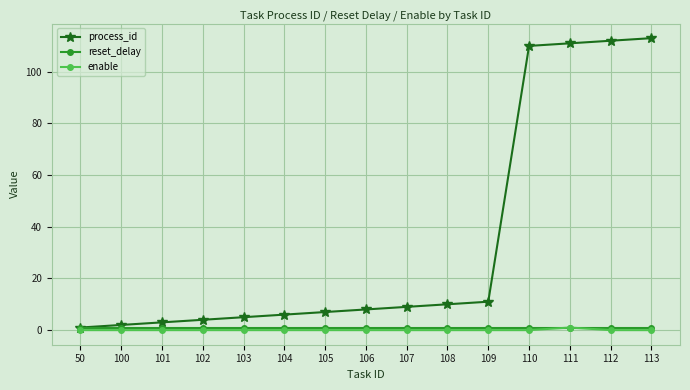

At how many categories does at least one series exceed 53?

4